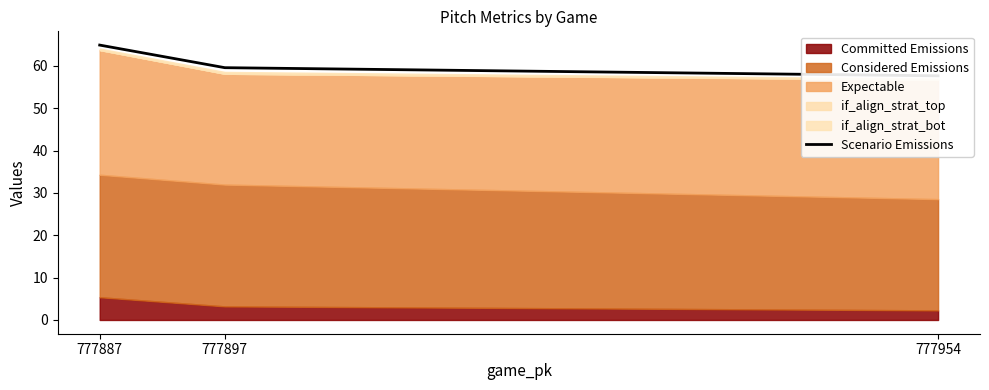

Where is the data nearest to the value 61?

777897